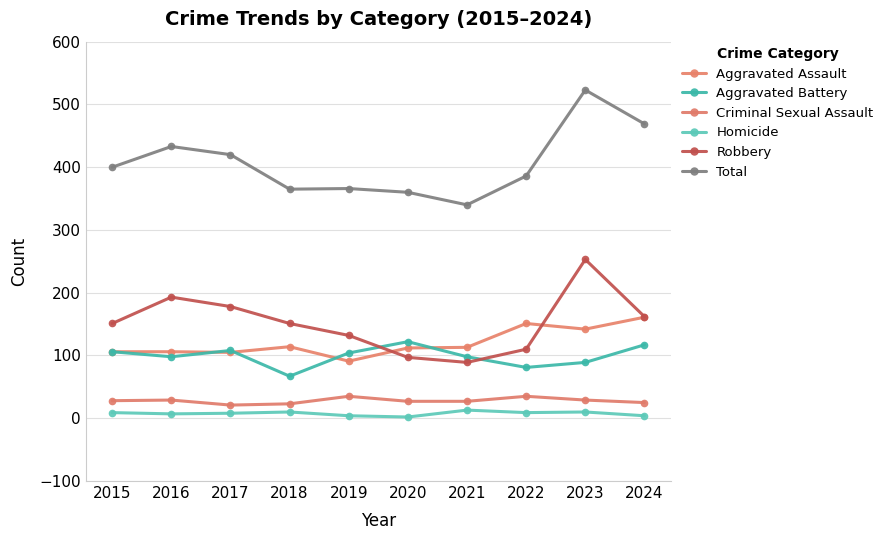

Is this an area chart (filled region under the line)?

No